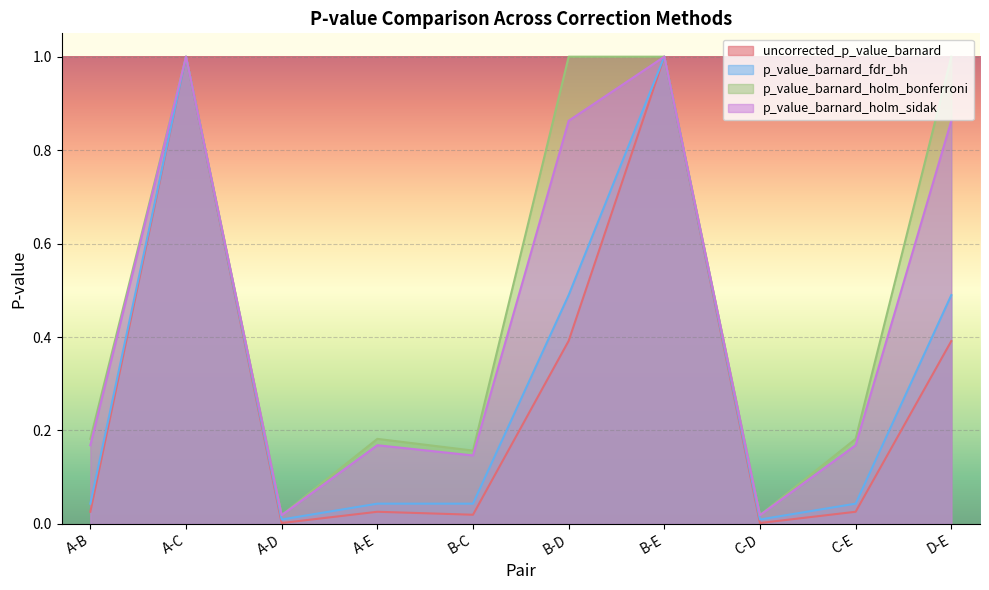

Does the chart display data point markers on the line(s)?

No